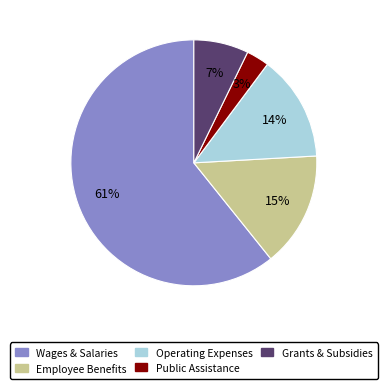

Is there a majority slice in this chart?

Yes